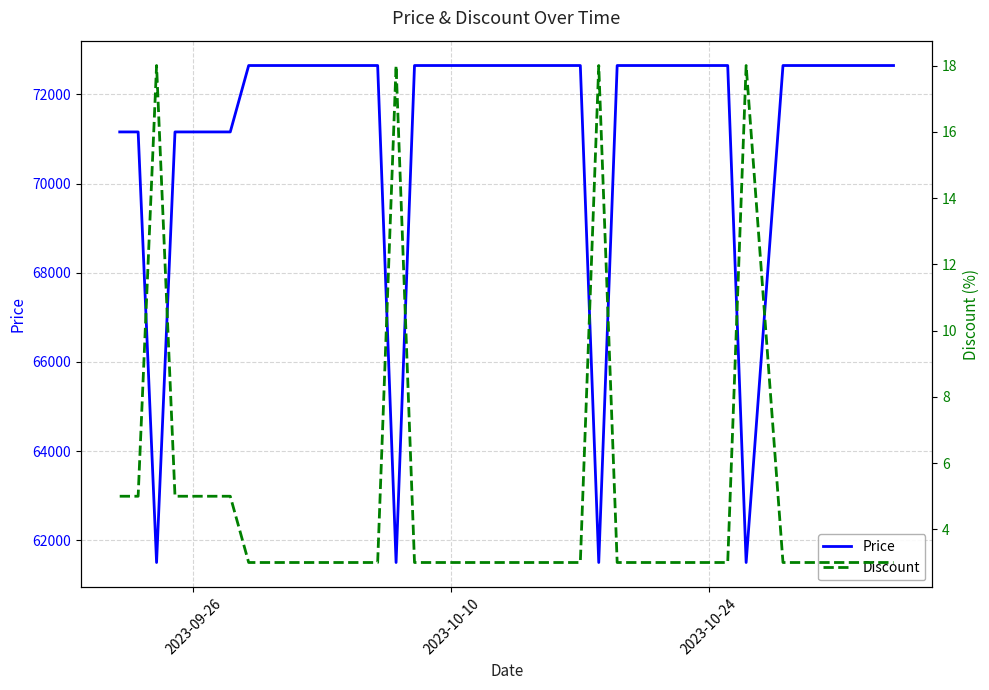

What is the lowest value of the Discount series?

3